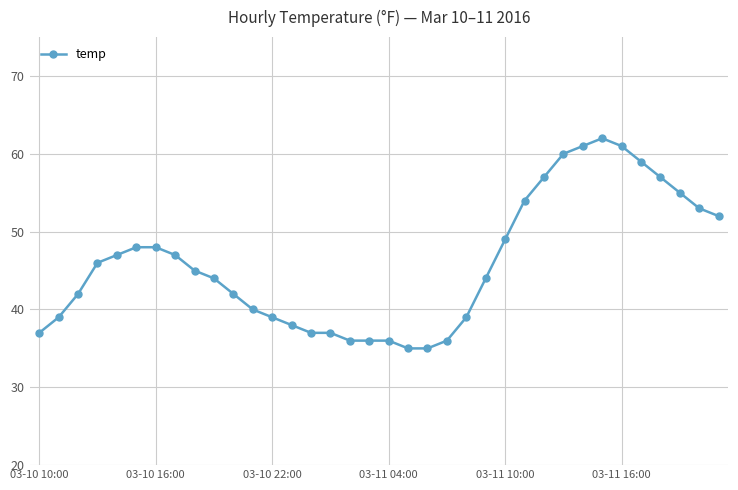

What is the greatest value displayed?

62